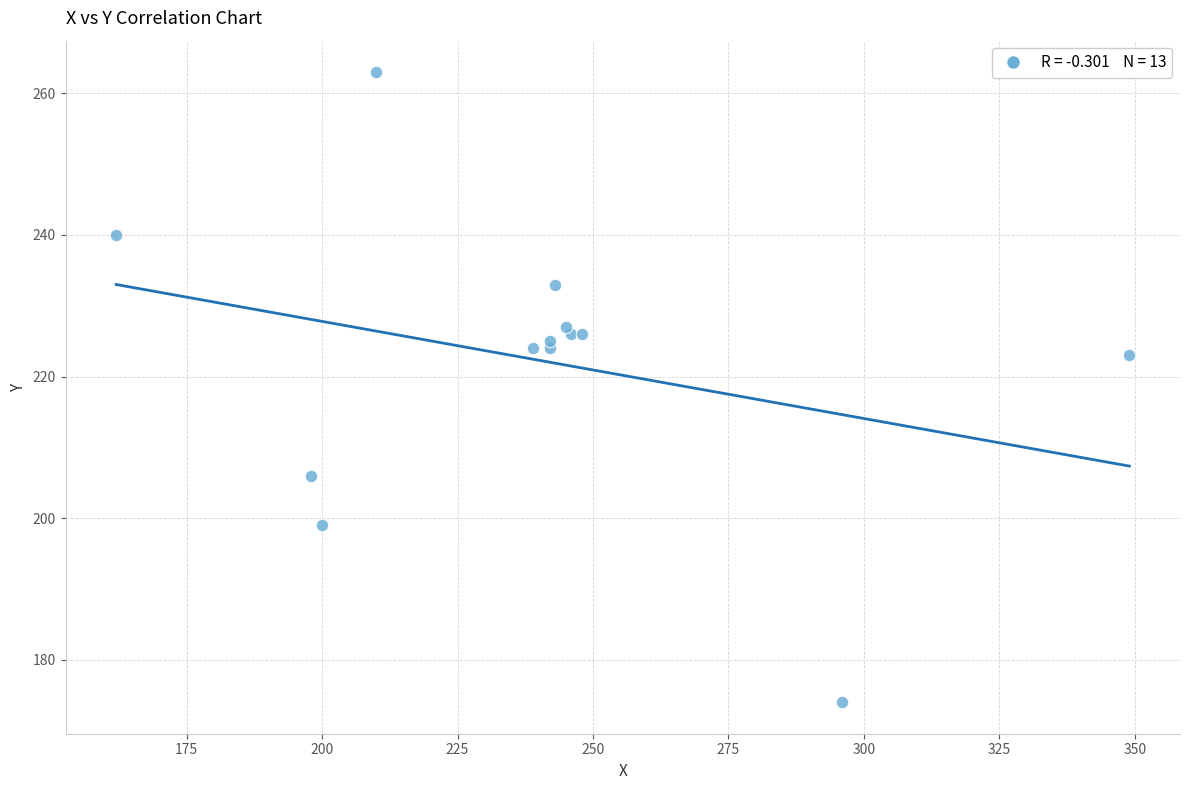

What Y value in the scatter plot is closest to 218?

223